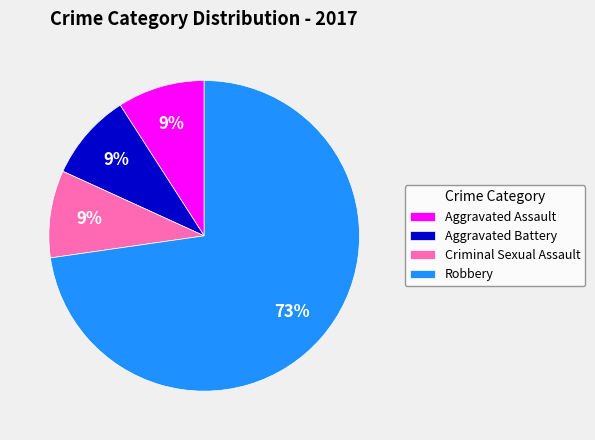

What is the majority slice?

Robbery